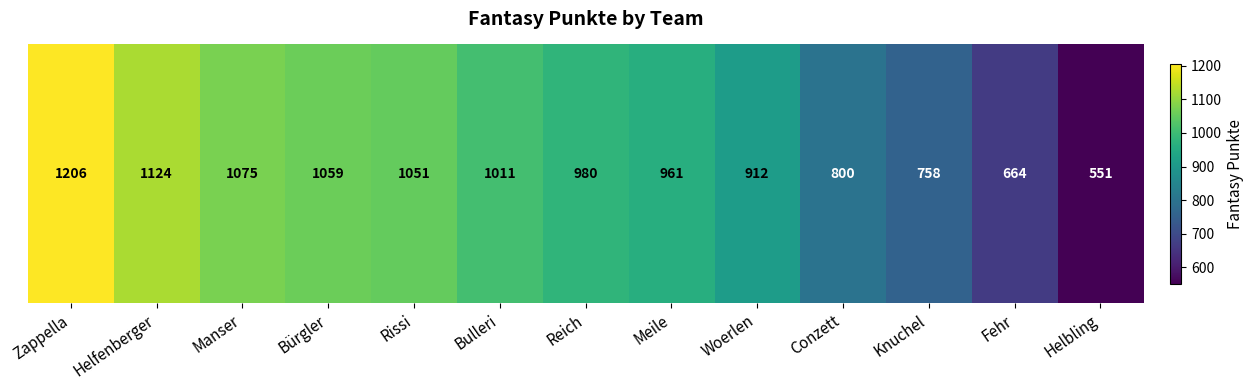

Reading left to right, what are all the values shown in this chart?

Zappella=1206	Helfenberger=1124	Manser=1075	Bürgler=1059	Rissi=1051	Bulleri=1011	Reich=980	Meile=961	Woerlen=912	Conzett=800	Knuchel=758	Fehr=664	Helbling=551